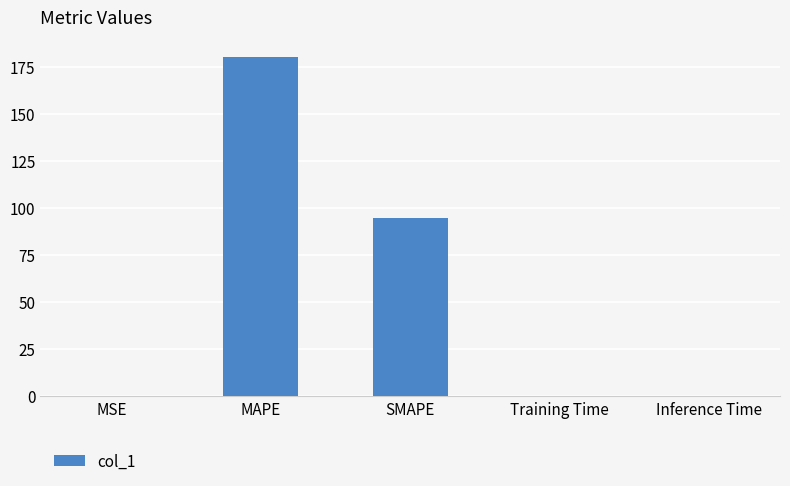

Where is the data nearest to the value 90?

SMAPE